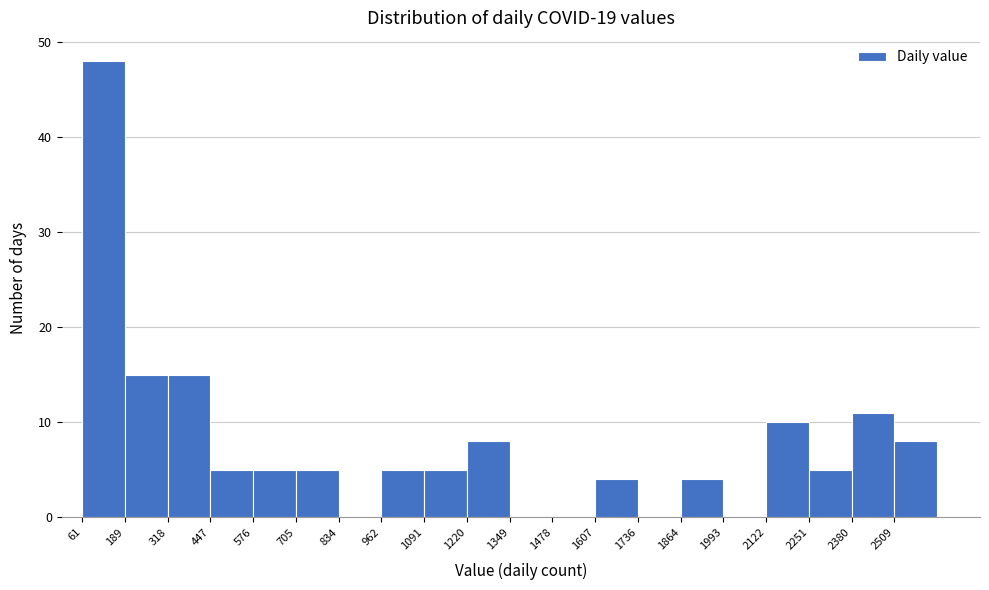

What is the height of the bar covering 440 to 580 on the x-axis? Neither the bar edges nor the heights are printed on the chart, so give them approximately, as read against the axes.

5